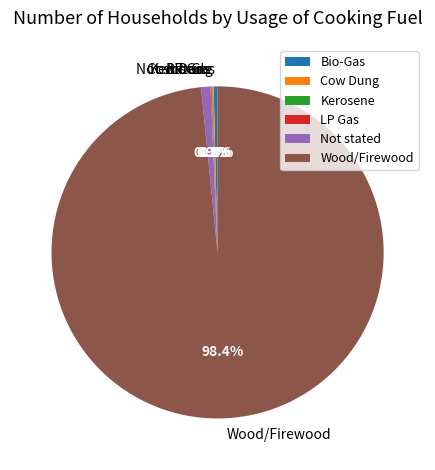

Does any single category account for the majority?

Yes